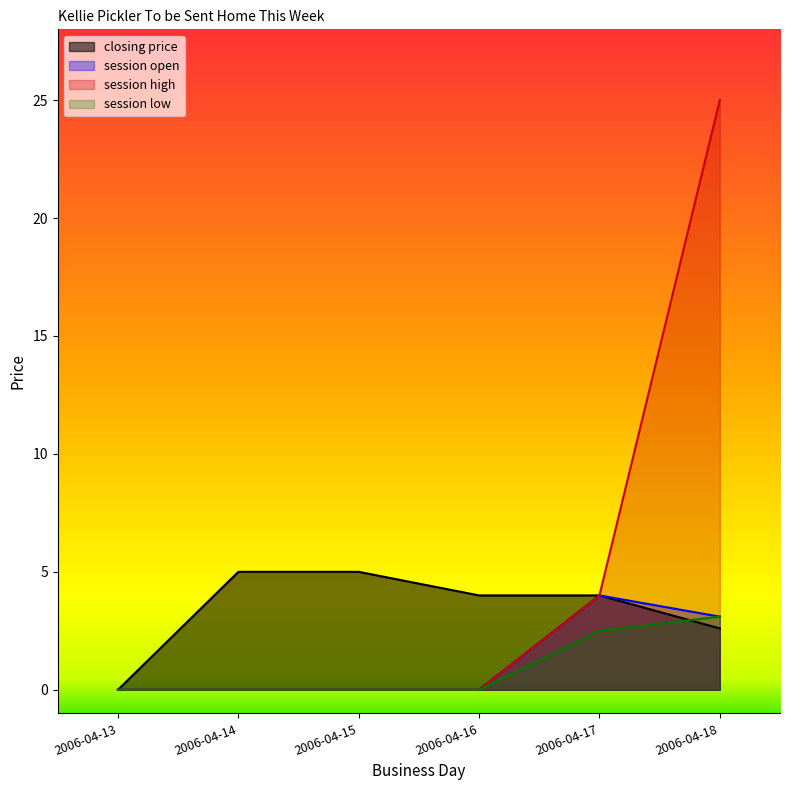

What is the sum of the session open values at 2006-04-14 and 2006-04-18?

3.1